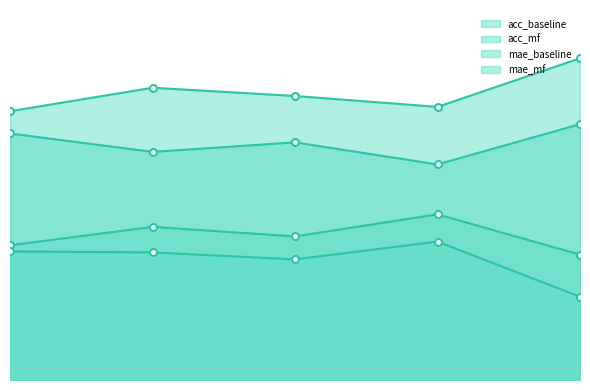

Reading left to right, what are all the values shown in this chart?

acc_baseline: 1=0.6	2=0.6	3=0.6	4=0.6	5=0.7
acc_mf: 1=0.7	2=0.8	3=0.7	4=0.7	5=0.8
mae_baseline: 1=0.4	2=0.4	3=0.4	4=0.4	5=0.3
mae_mf: 1=0.3	2=0.3	3=0.3	4=0.4	5=0.2